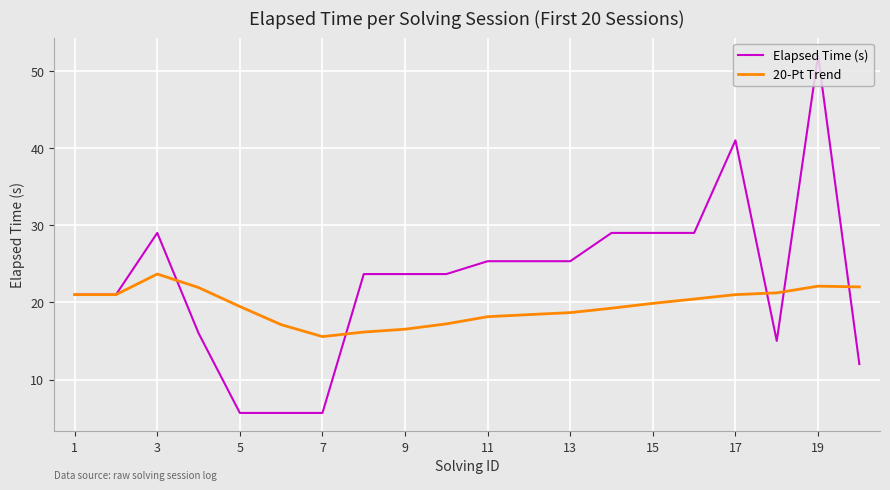

What is the highest value of the 20-Pt Trend series?

23.7